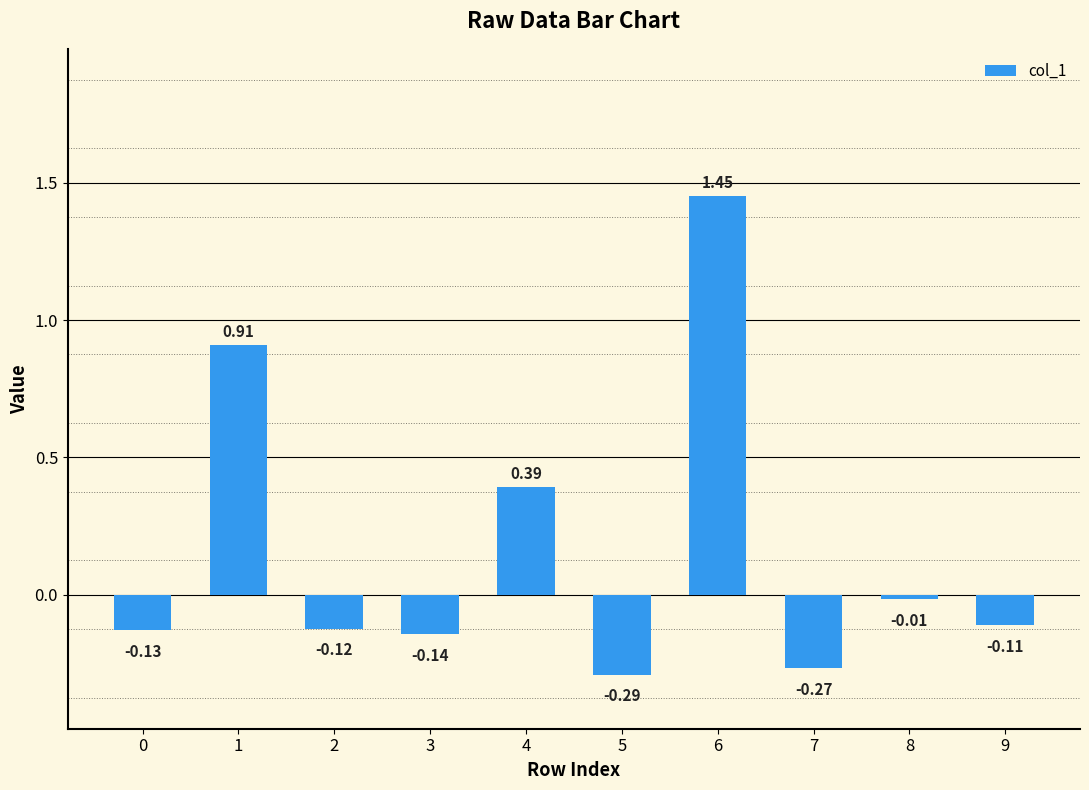

Count the number of values greater than 0.

3